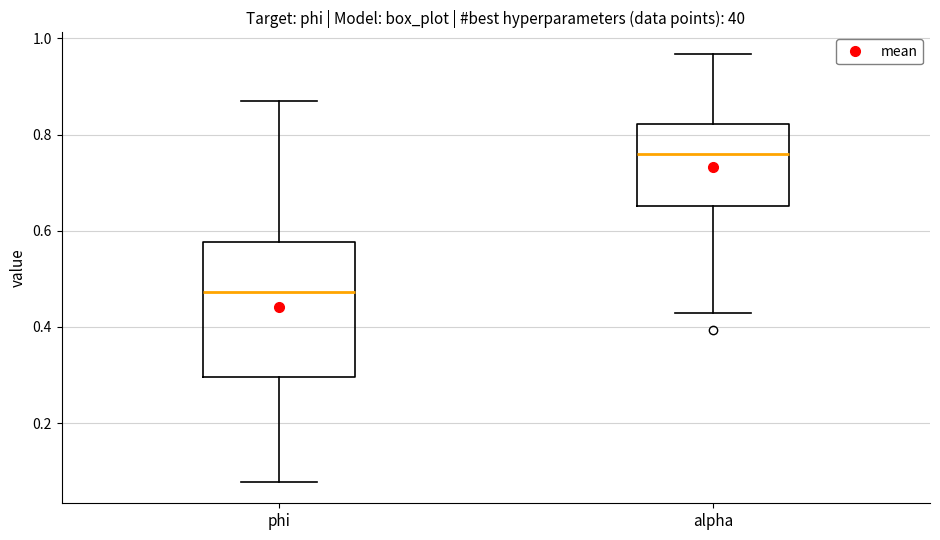

Where is the lower edge of the box for alpha on the y-axis? The values are not printed on the chart, so give them approximately, as read against the axis.

0.66